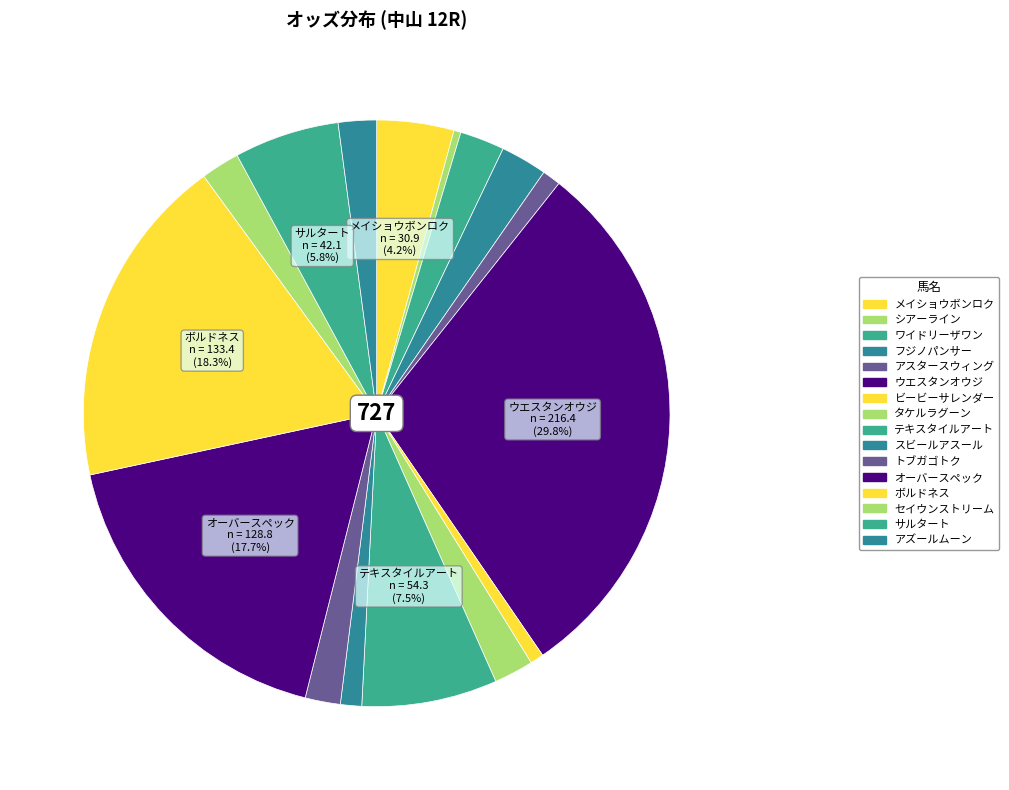

True or false: アズールムーン accounts for 2% of the total.

True